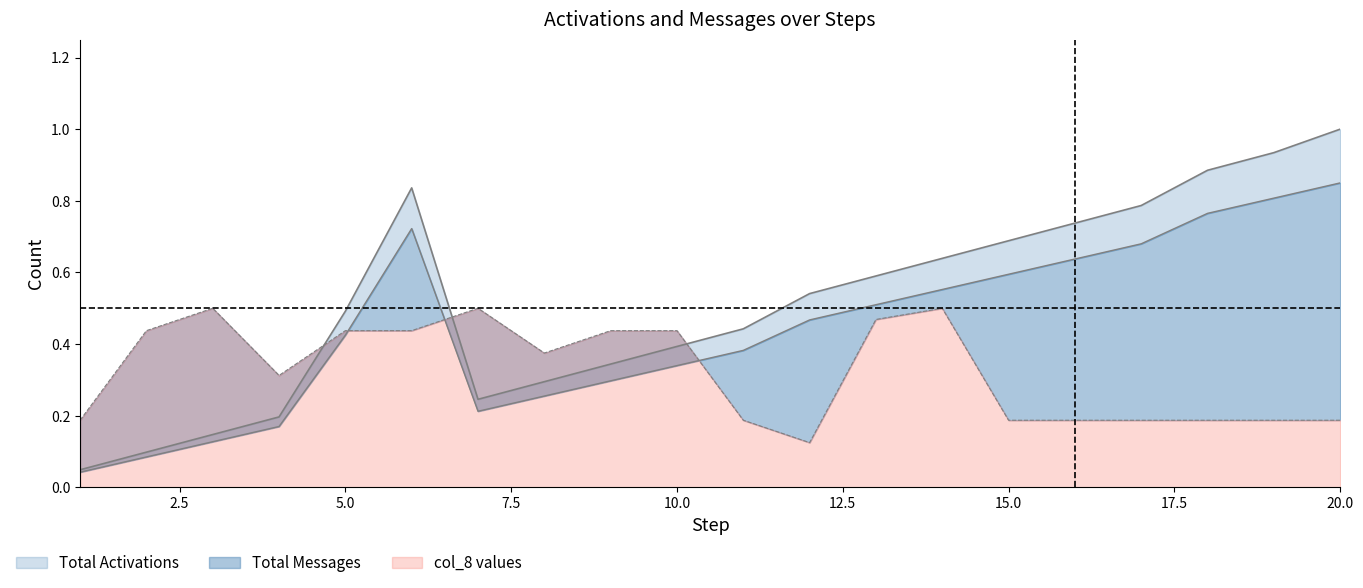

What is the average value of the Total Messages series?

0.4